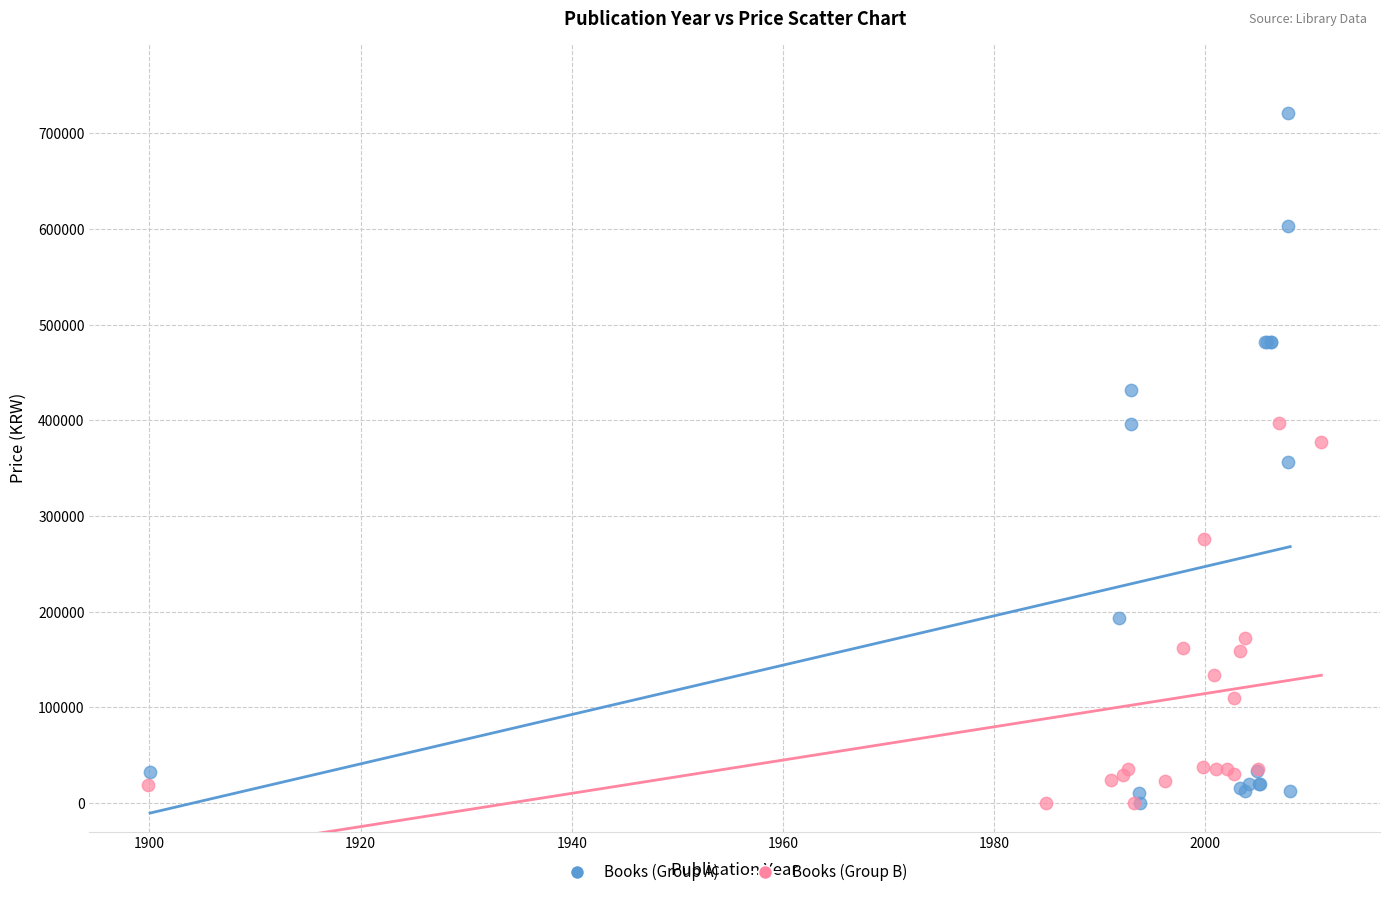

Which series reaches the maximum Y coordinate?

Books (Group A)